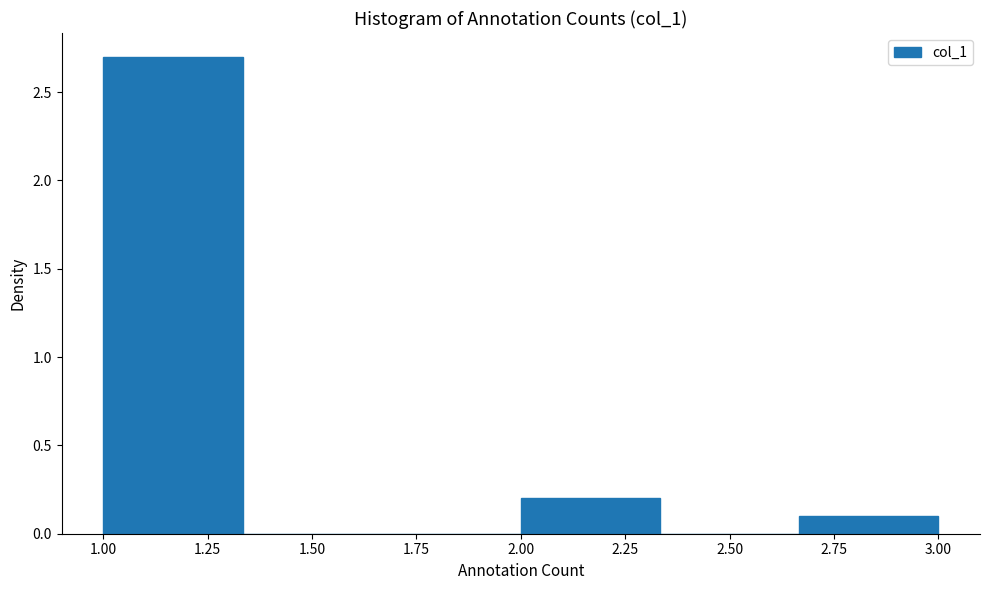

Over which range of the x-axis is the bar tallest?

1.00 to 1.35